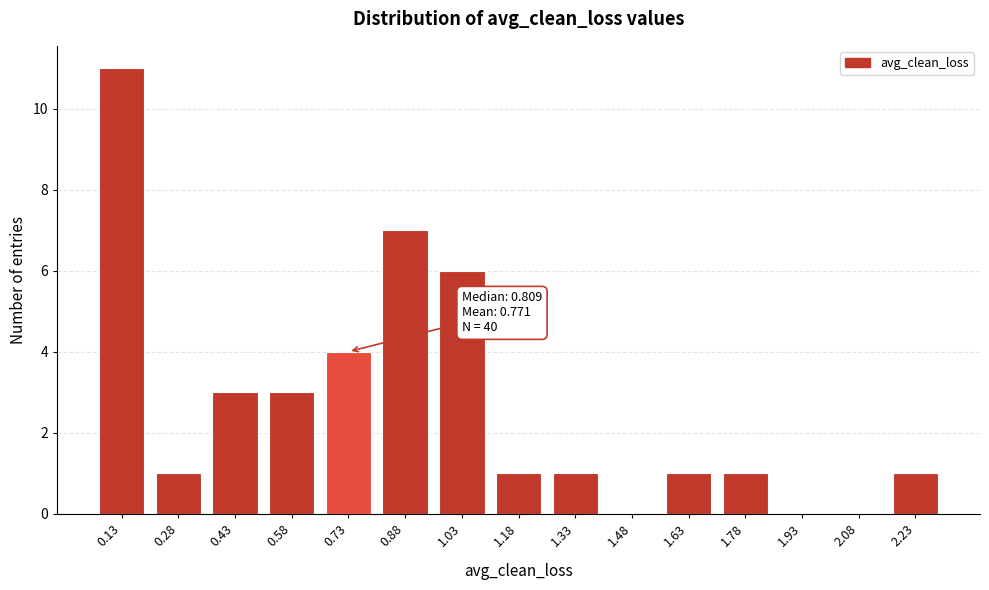

Reading left to right, list all the values displayed in this chart.

0.13=11	0.28=1	0.43=3	0.58=3	0.73=4	0.88=7	1.03=6	1.18=1	1.33=1	1.48=0	1.63=1	1.78=1	1.93=0	2.08=0	2.23=1